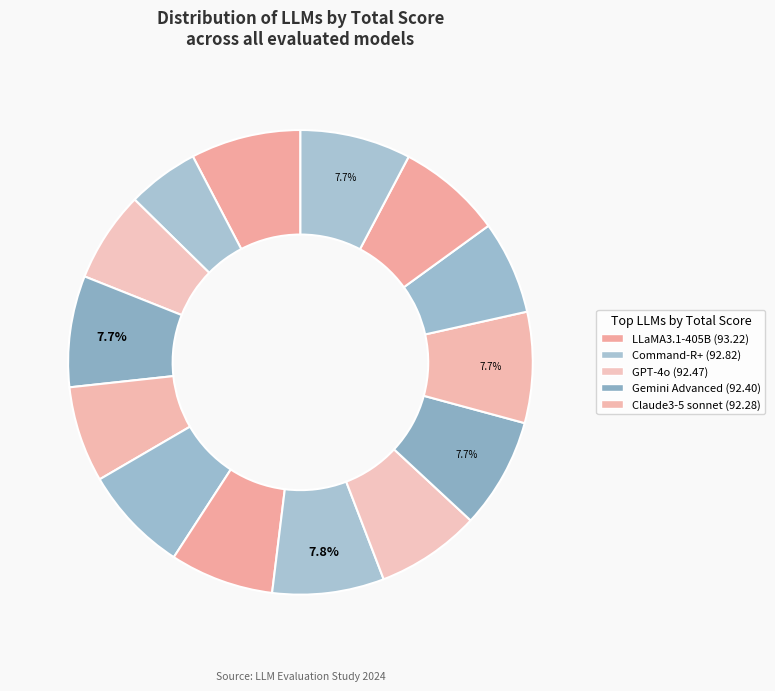

Count the number of slices in the pie.

14